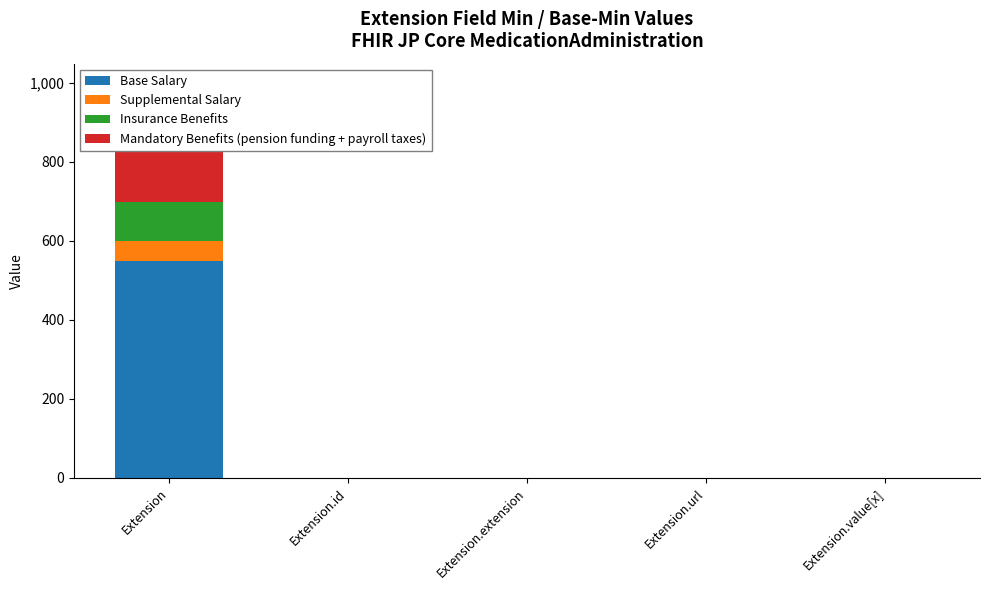

Is the value of Insurance Benefits at Extension greater than the value of Base Salary at Extension.url?

Yes